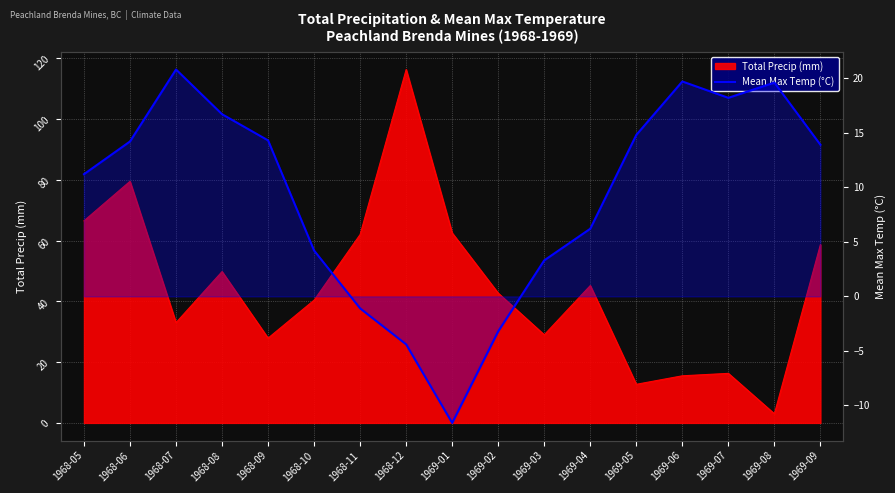

Where does the data first go above 13?

1968-06